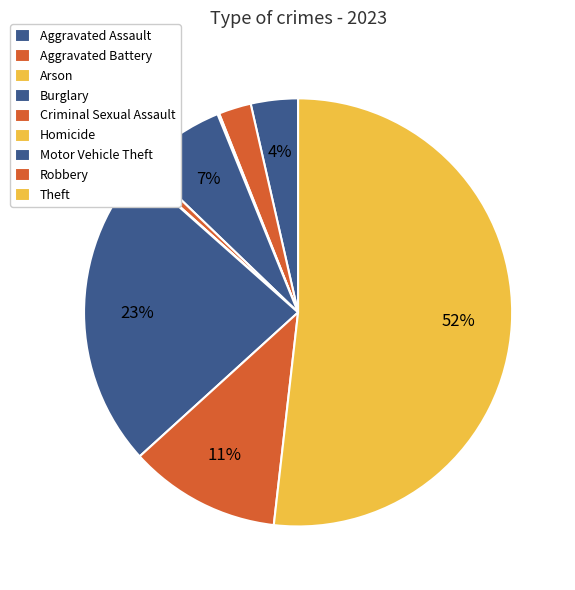

How many slices are in this pie chart?

9